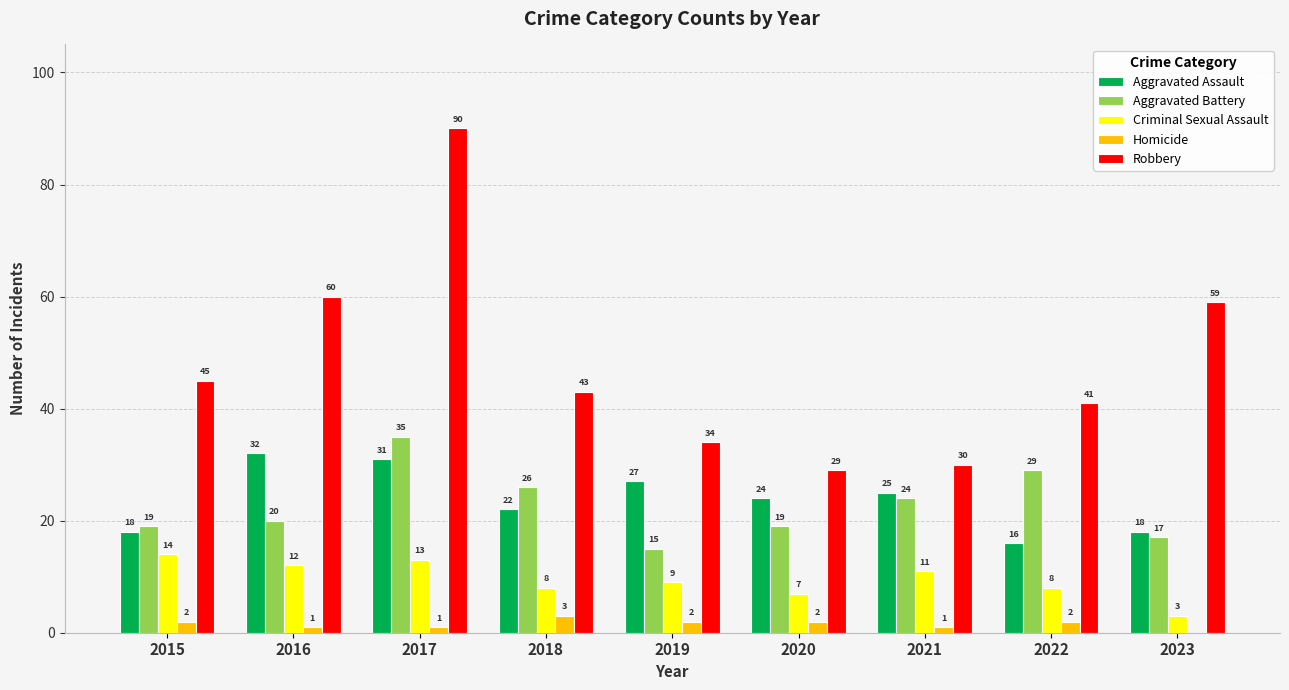

Count the number of data series in this chart.

5